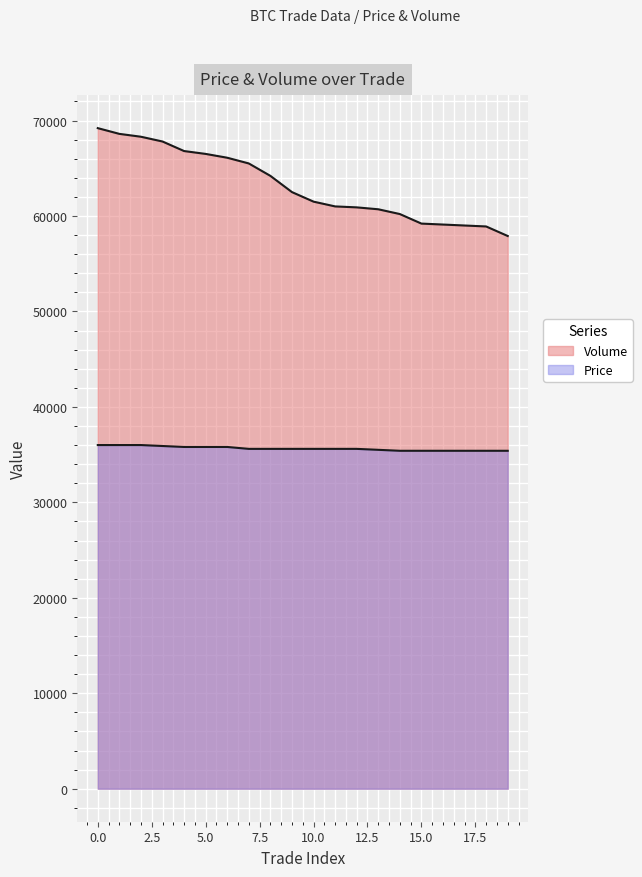

Is the value of Price at 2 greater than the value of Volume at 4?

No